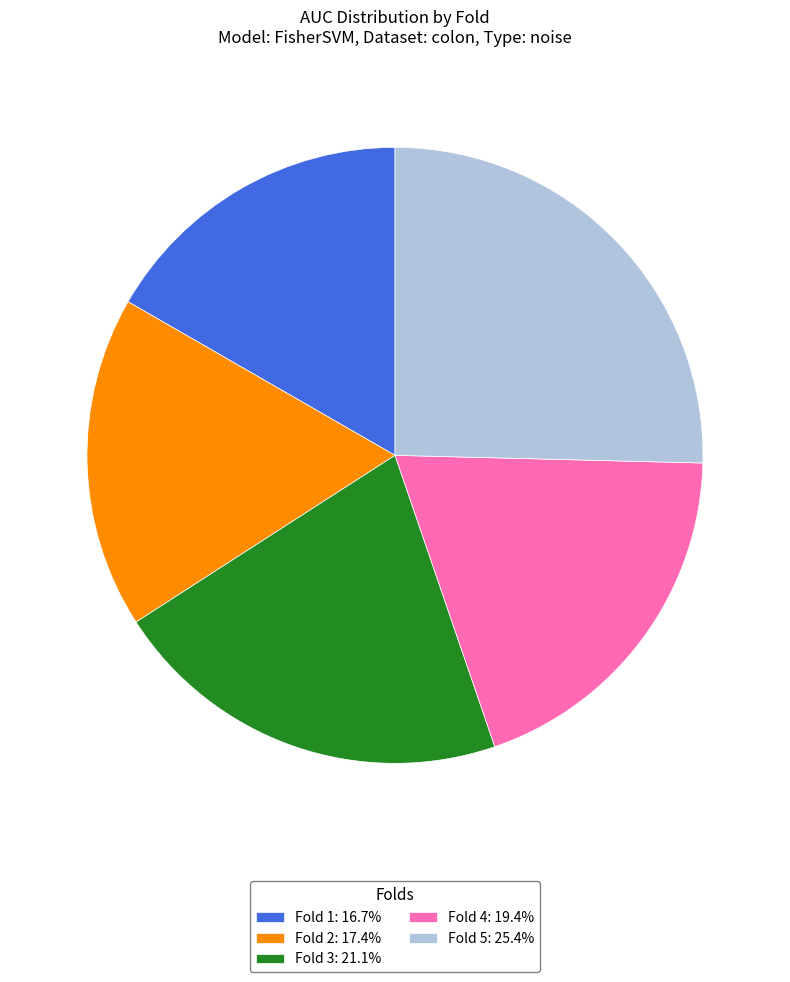

Is Fold 5: 25.4% the majority of the pie?

No